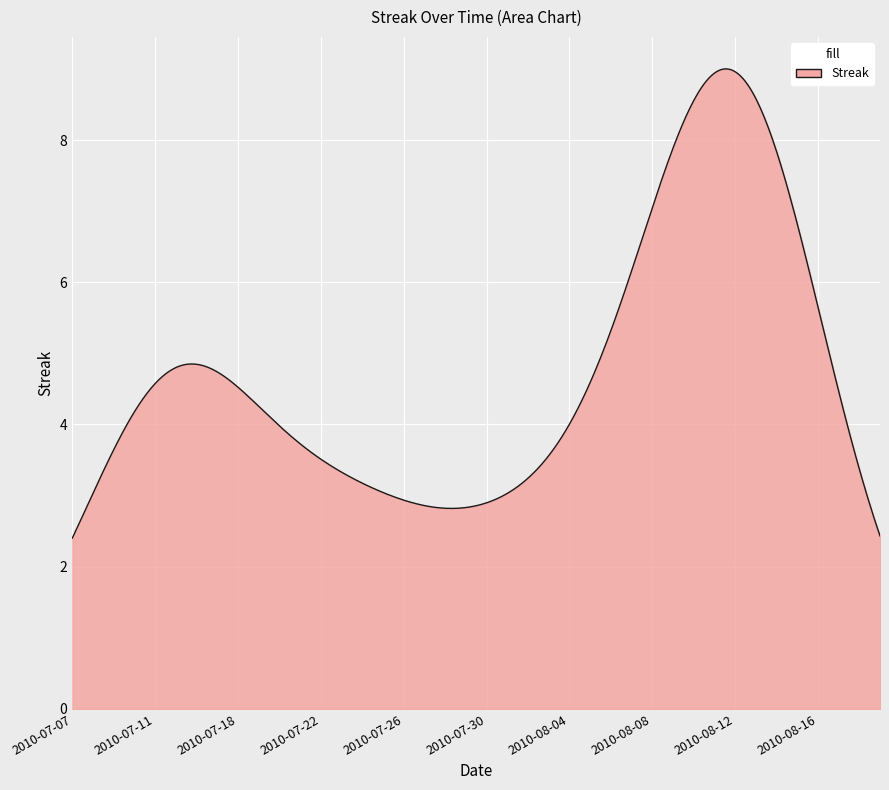

What is the difference between the maximum and minimum values?

6.6